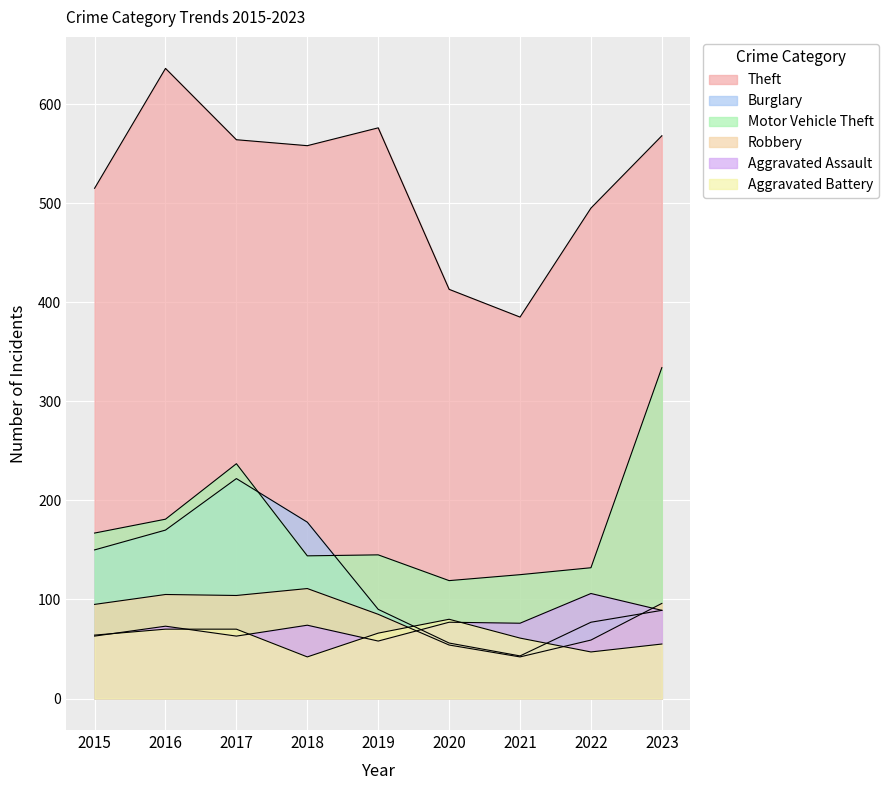

What is the value of the Aggravated Assault point at the 9th from the left?

89